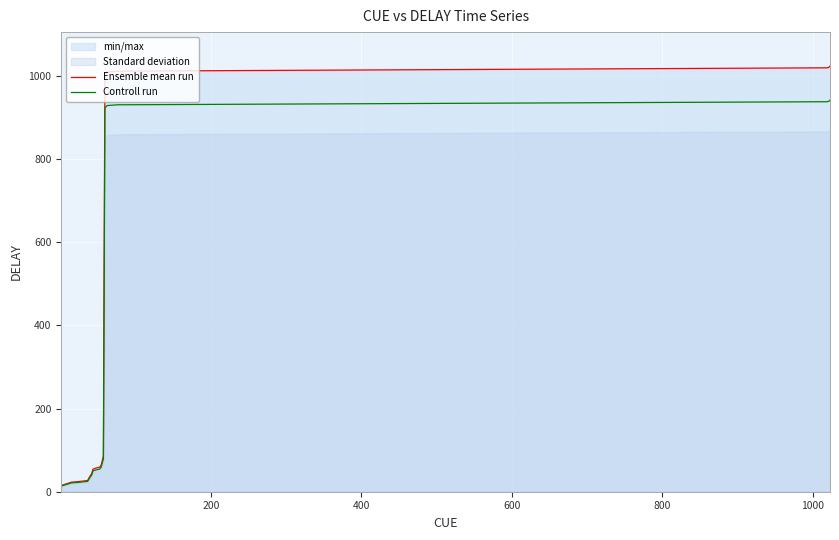

Reading left to right, what are all the values shown in this chart?

Ensemble mean run: 15.0	22.0	23.0	24.0	27.0	40.0	42.0	47.0	54.0	57.0	59.0	64.0	86.0	1004.0	1010.0	1012.0	1020.0	1021.0	1022.0	1024.0
Controll run: 13.8	20.2	21.2	22.1	24.8	36.8	38.6	43.2	49.7	52.4	54.3	58.9	79.1	923.7	929.2	931.0	938.4	939.3	940.2	942.1